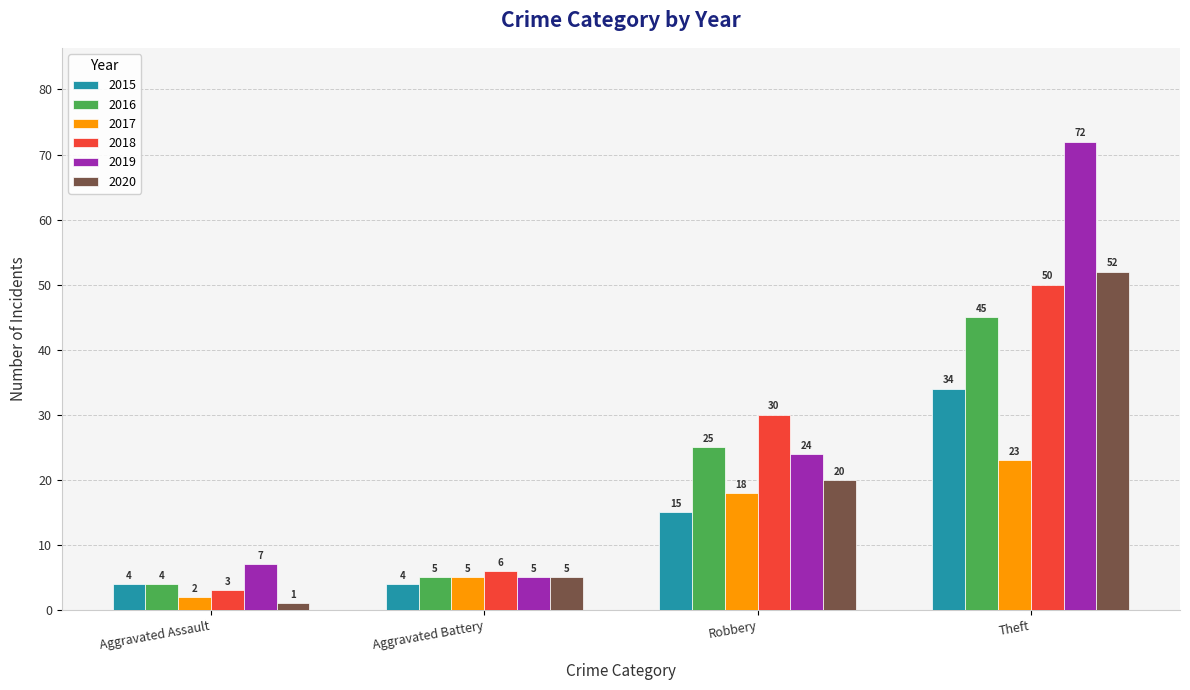

Which series has the widest spread of values?

2019